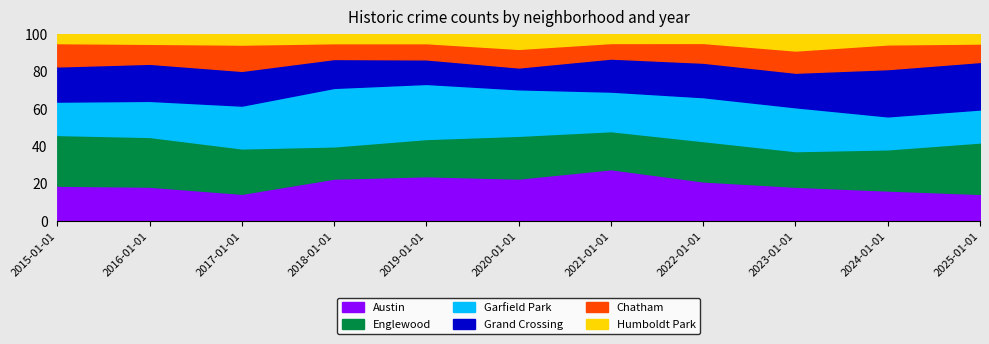

Which category has the highest value across all series?

2019